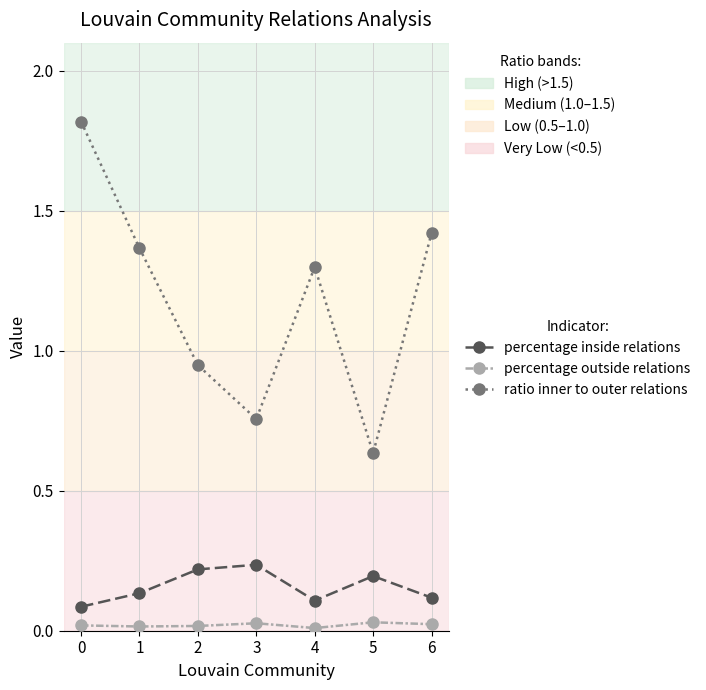

The value of ratio inner to outer relations at 3 is 1.2. True or false?

False